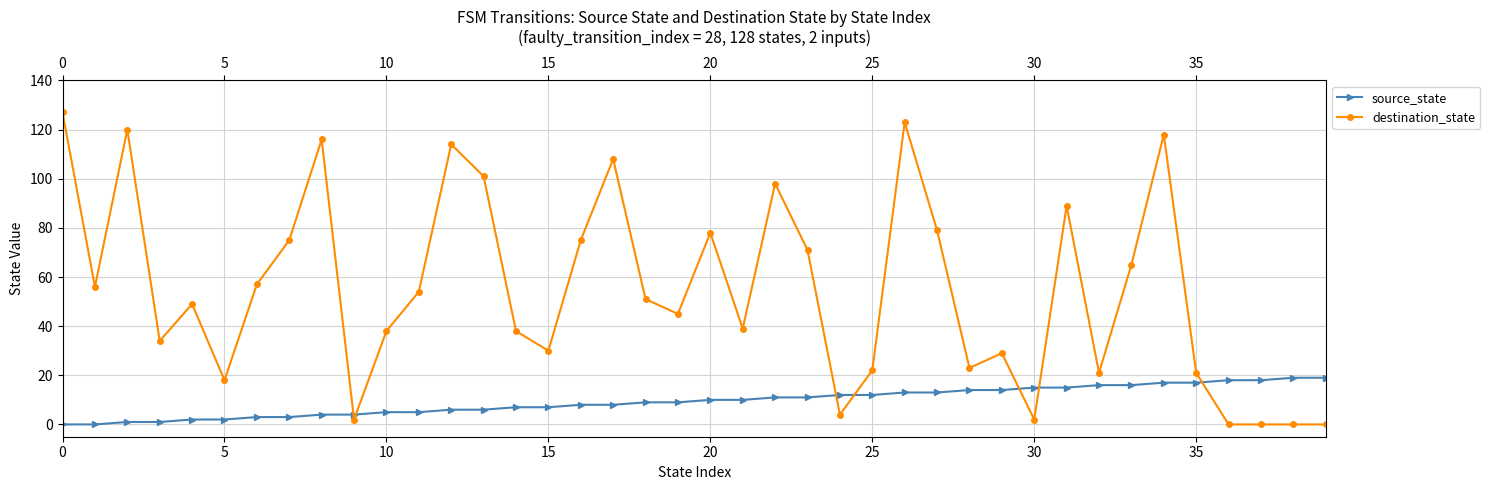

List the series in order of their overall mean, highest first.

destination_state, source_state